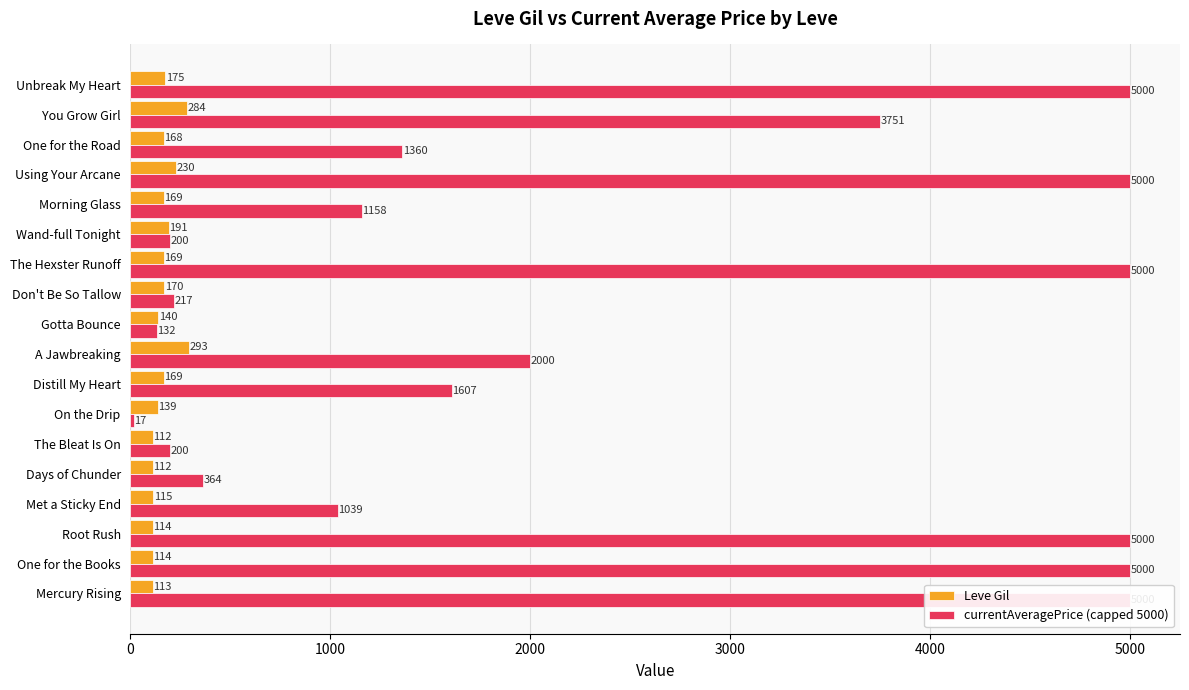

Which series has the largest total across all categories?

currentAveragePrice (capped 5000)